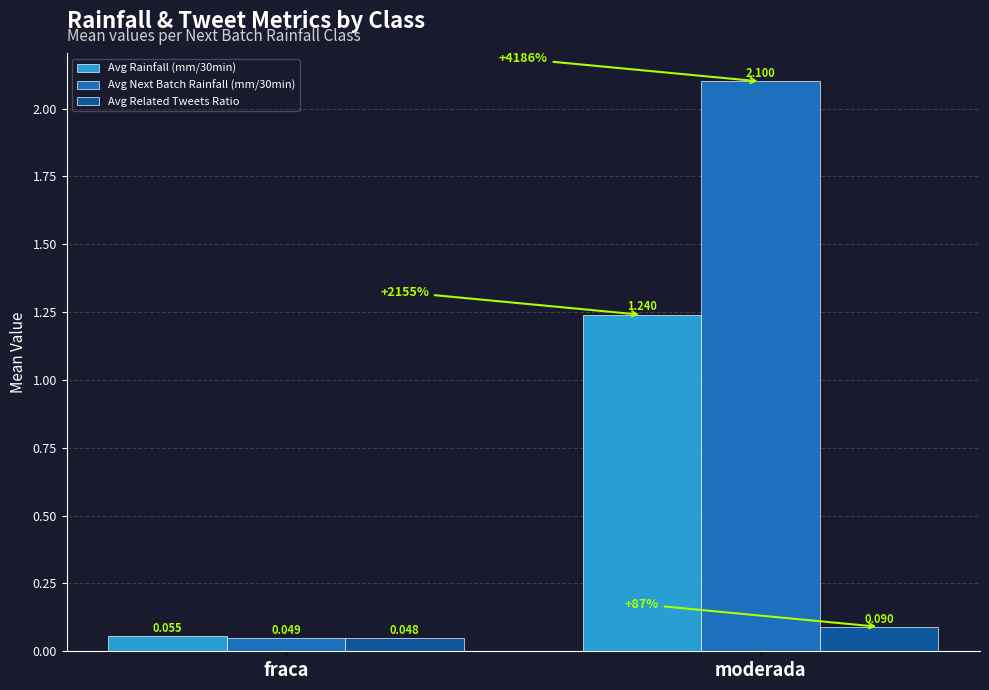

Which category has the highest value in the Avg Related Tweets Ratio series?

moderada